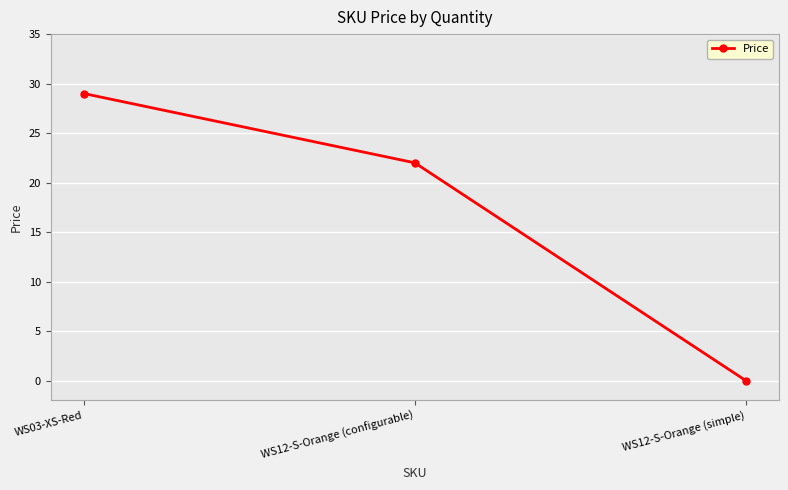

The chart shows a value of 15 at WS12-S-Orange (configurable). True or false?

False